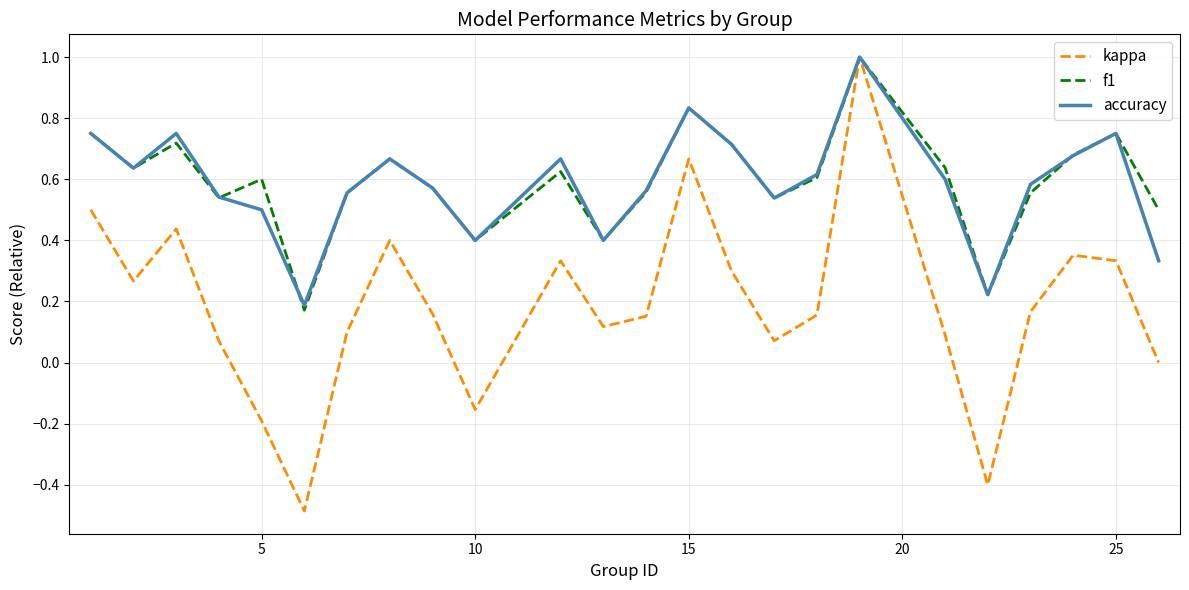

How many interior local valleys does the f1 series have?

7